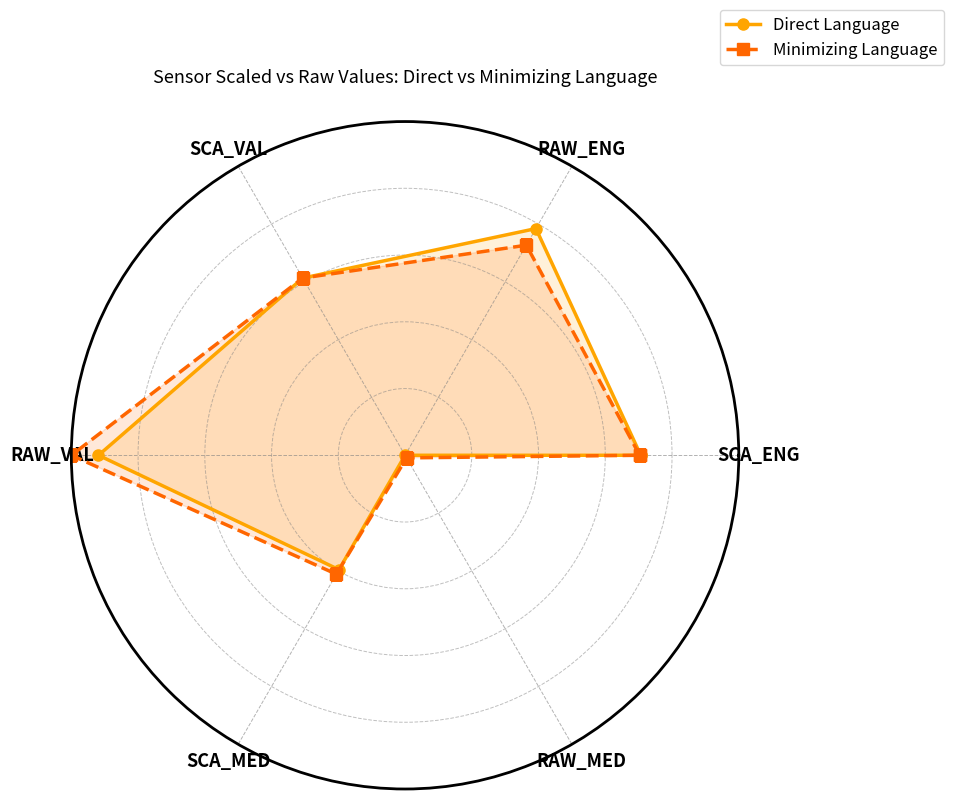

What is the value of the Minimizing Language point at the 1st from the left?

0.7